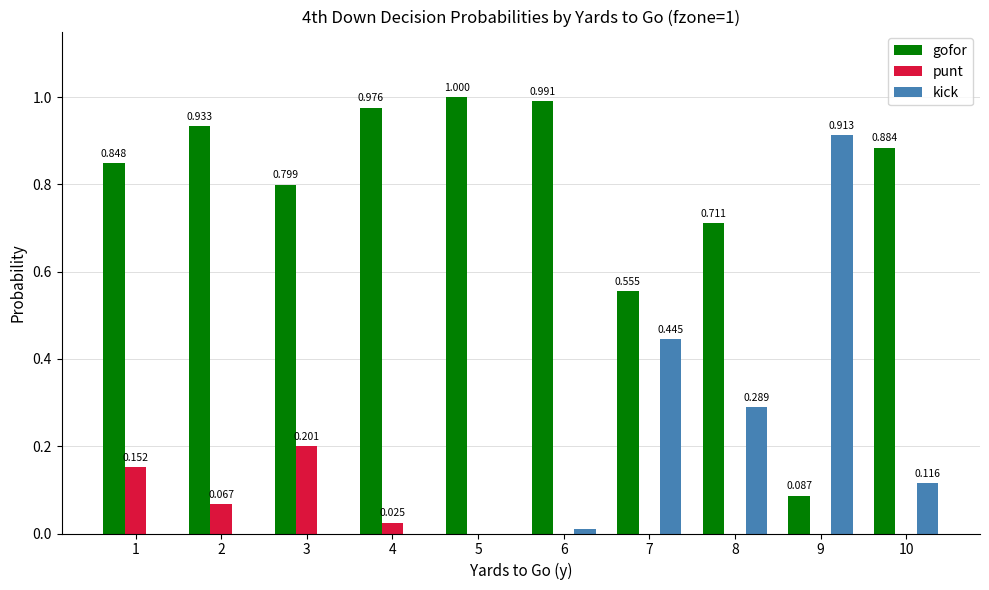

What are all the series names shown in the legend?

gofor, punt, kick